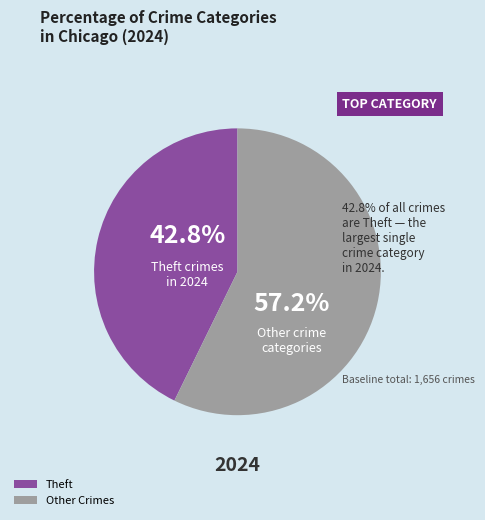

Which slice represents more than half of the pie?

Other Crimes